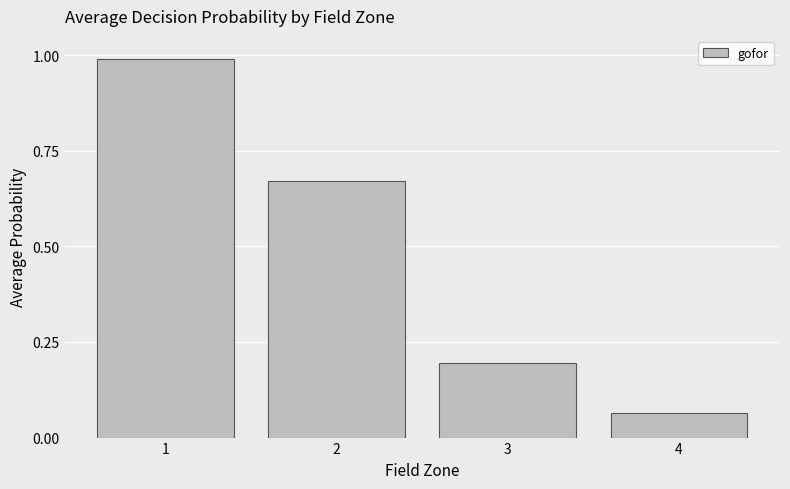

How many bars are there in total?

4